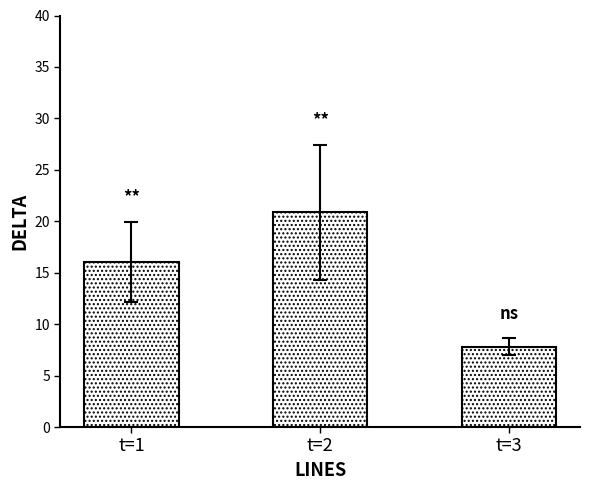

Reading left to right, what are all the values shown in this chart?

16.0	20.9	7.8